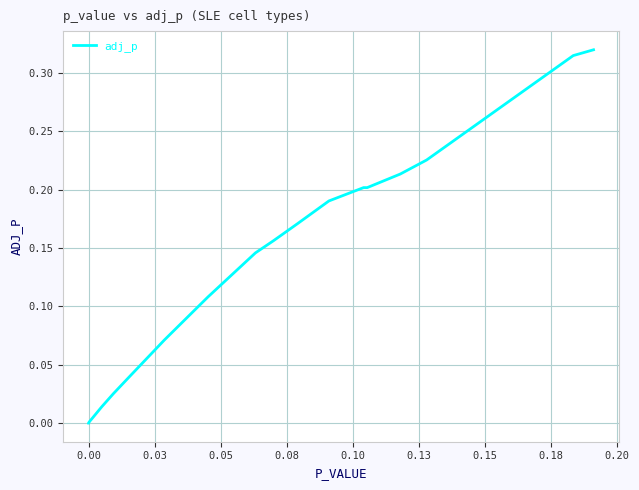

Does the chart display data point markers on the line(s)?

No